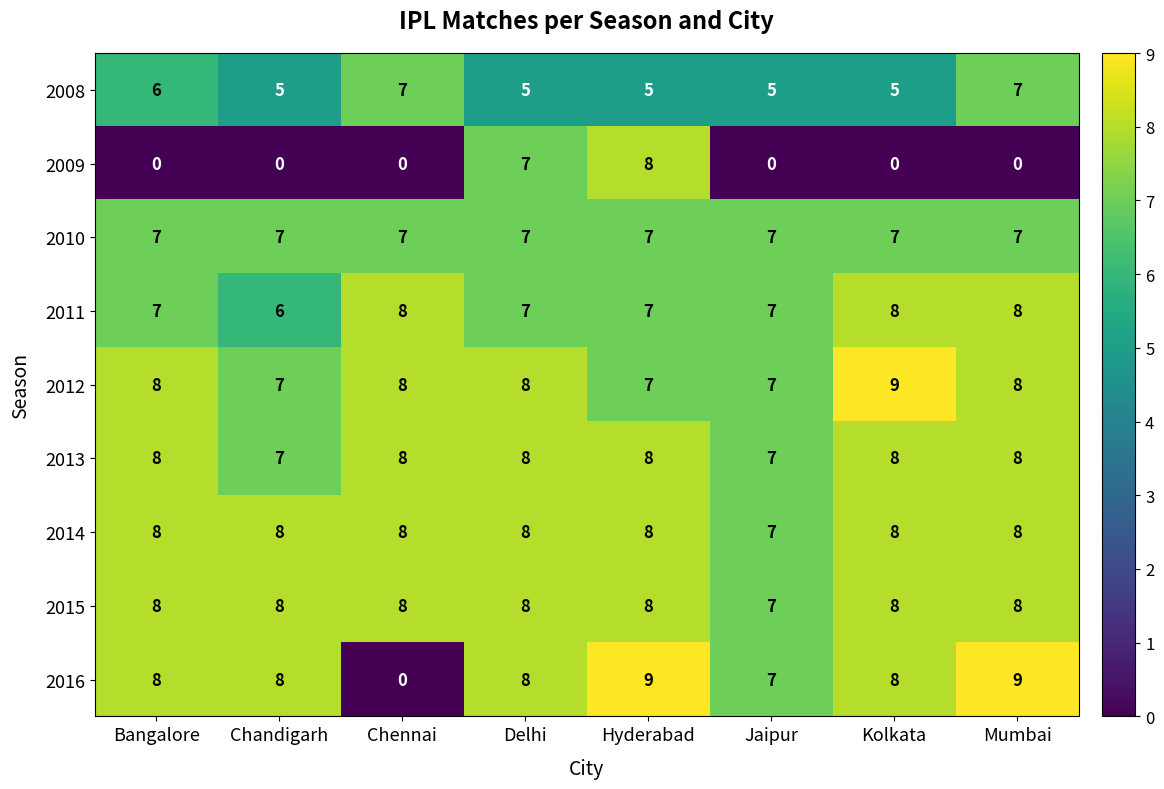

What is the average value of the 2010 series?

7